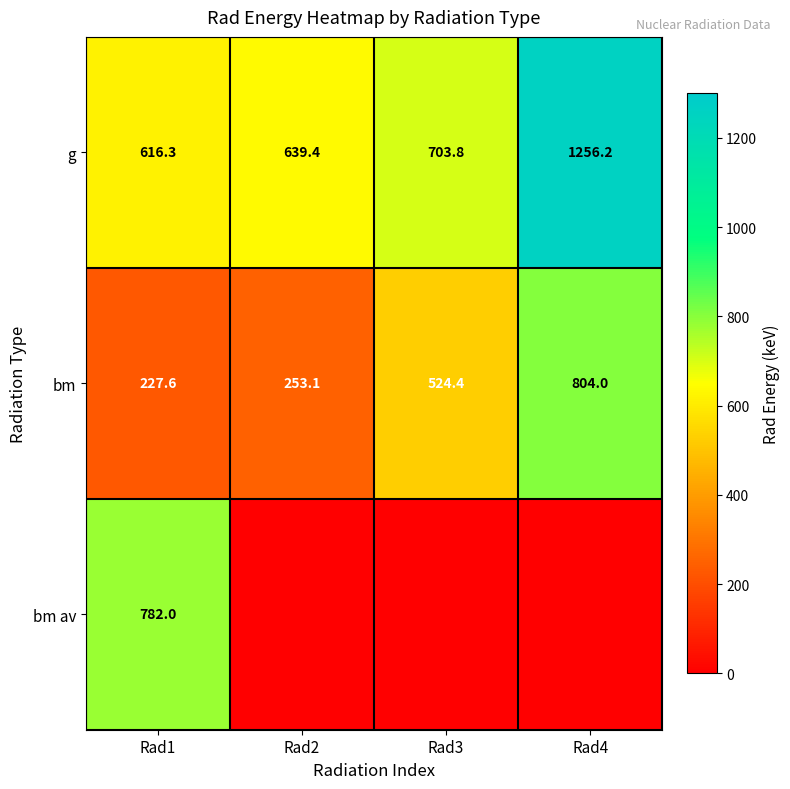

What is the greatest value displayed?

1256.2